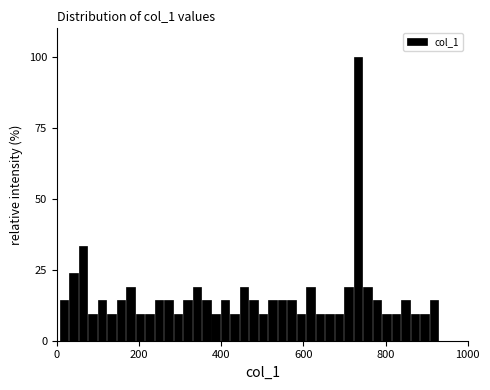

Around what value on the x-axis is the tallest bar? Give the approximate position of its centre, as read against the axis.

740